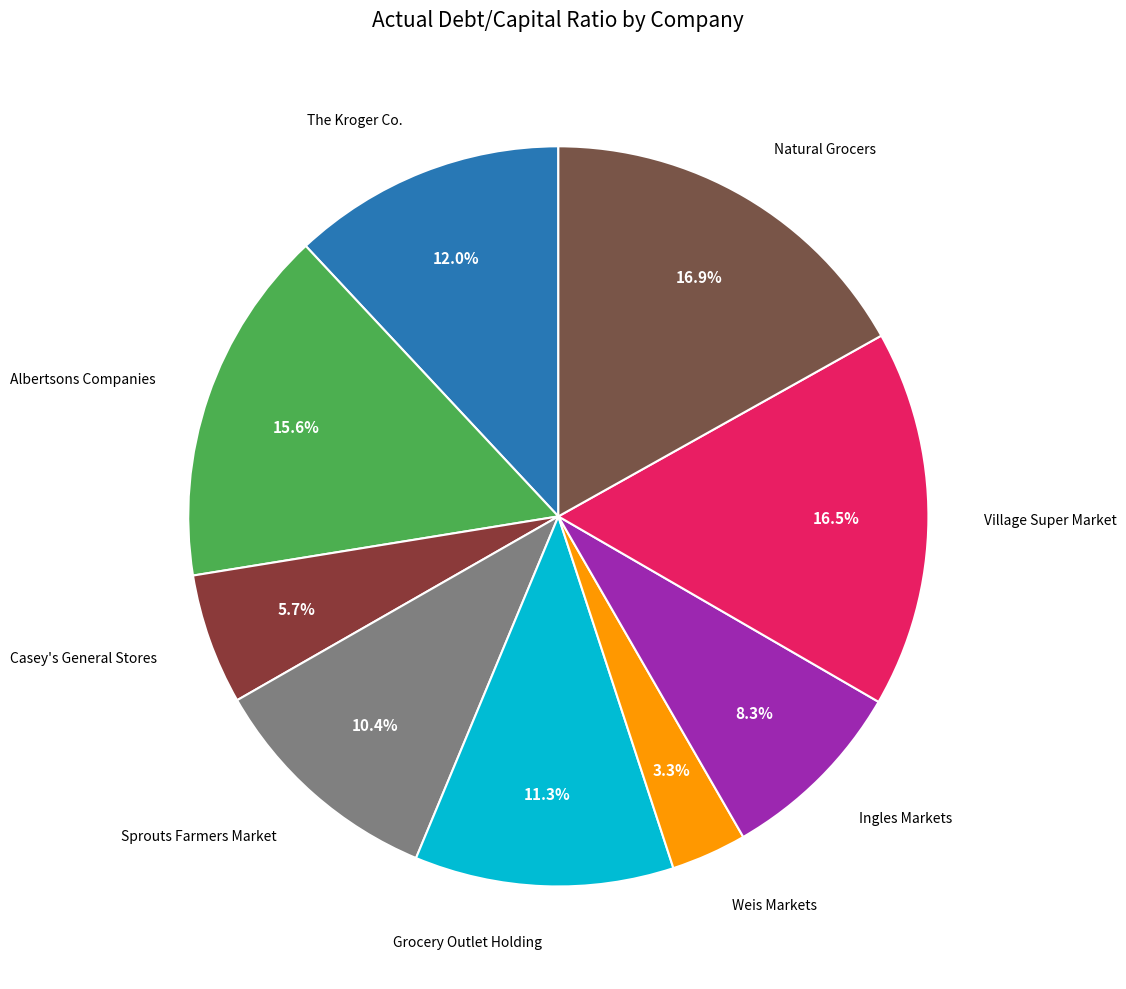

Count the number of slices in the pie.

9